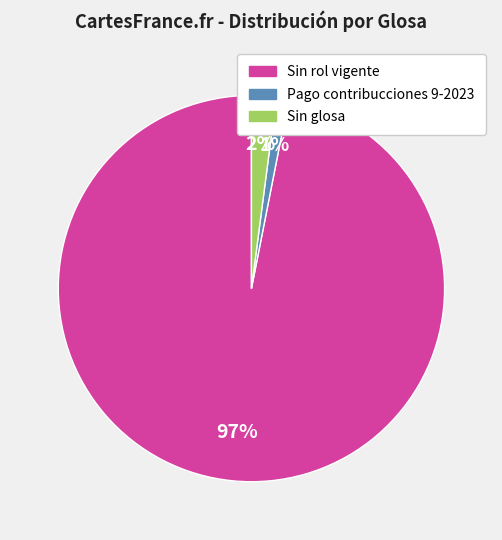

Which slice represents more than half of the pie?

Sin rol vigente